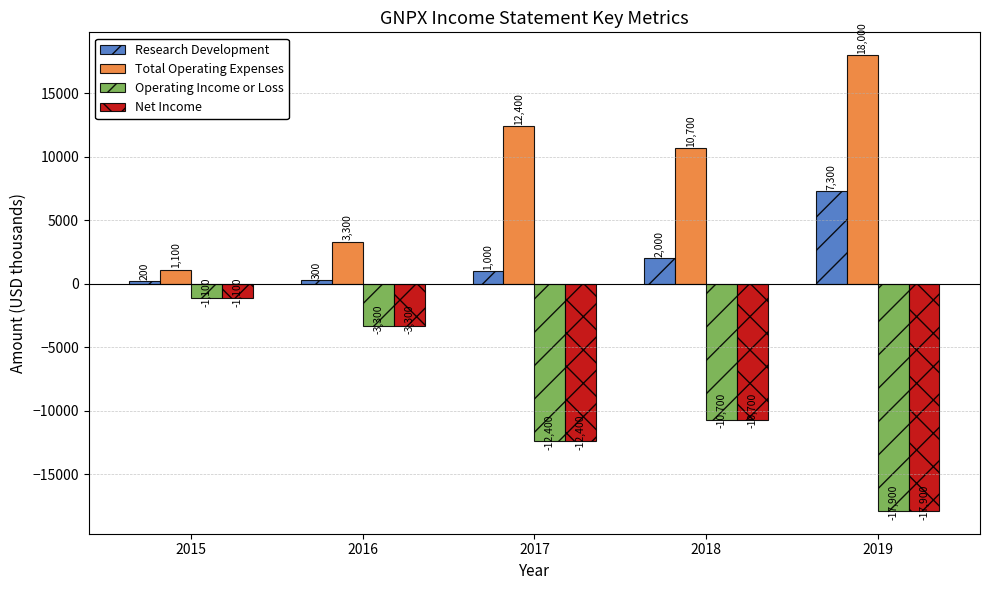

The Research Development series shows 7300 at 2019. True or false?

True